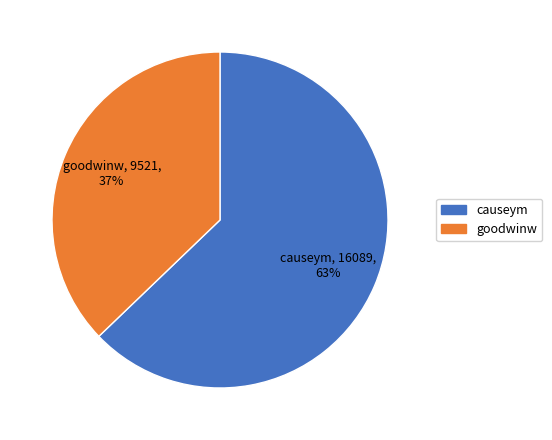

Count the number of slices in the pie.

2